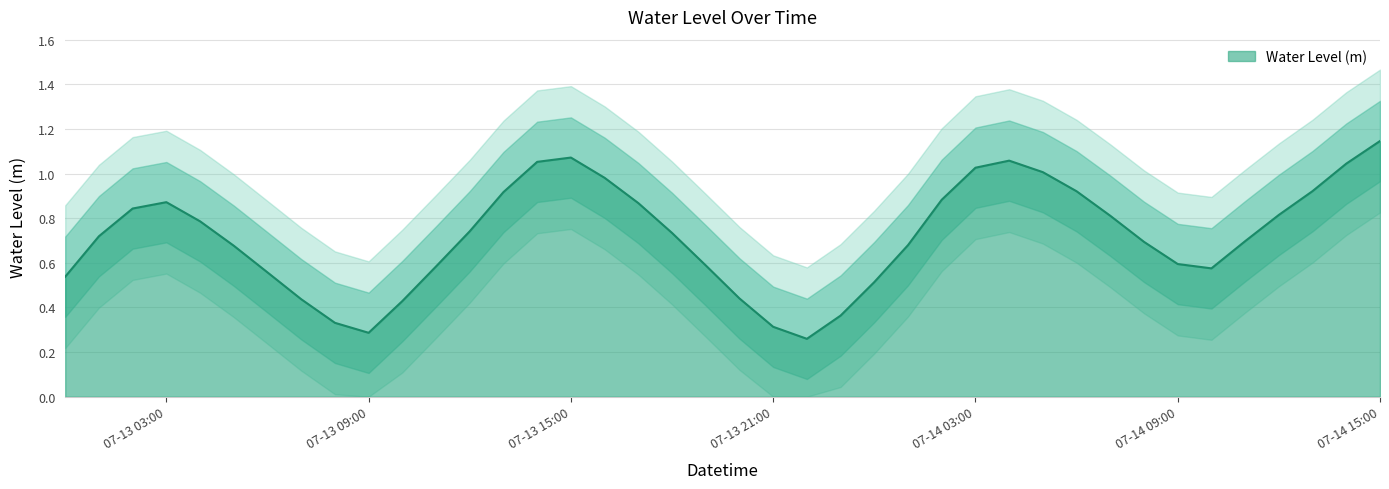

At which category does the data reach its first local peak?

07-13 03:00